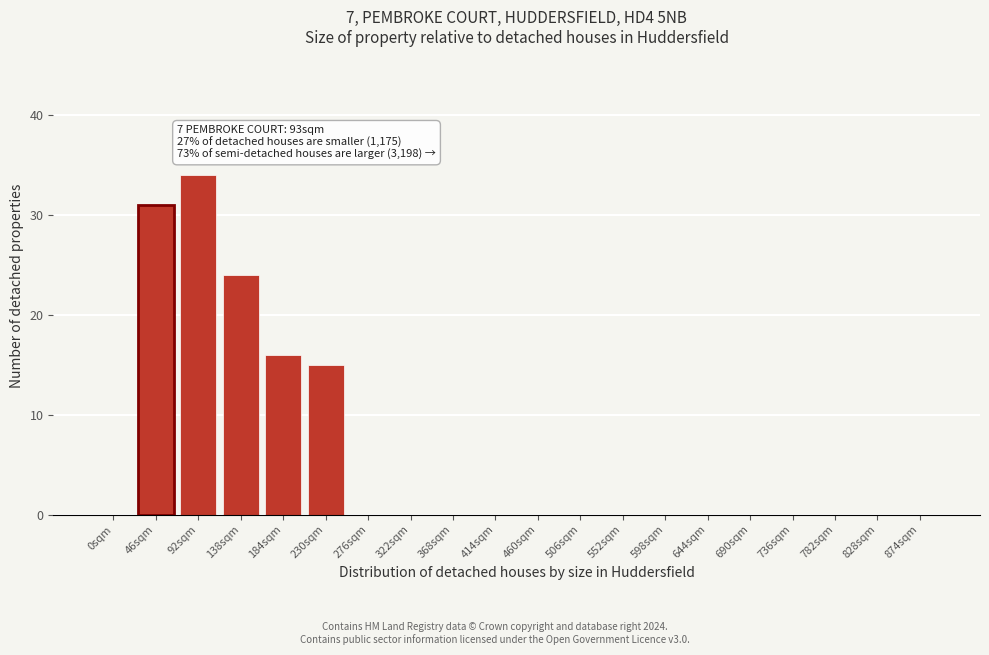

Reading left to right, transcribe all the data shown in this chart.

0sqm=0	46sqm=31	92sqm=34	138sqm=24	184sqm=16	230sqm=15	276sqm=0	322sqm=0	368sqm=0	414sqm=0	460sqm=0	506sqm=0	552sqm=0	598sqm=0	644sqm=0	690sqm=0	736sqm=0	782sqm=0	828sqm=0	874sqm=0